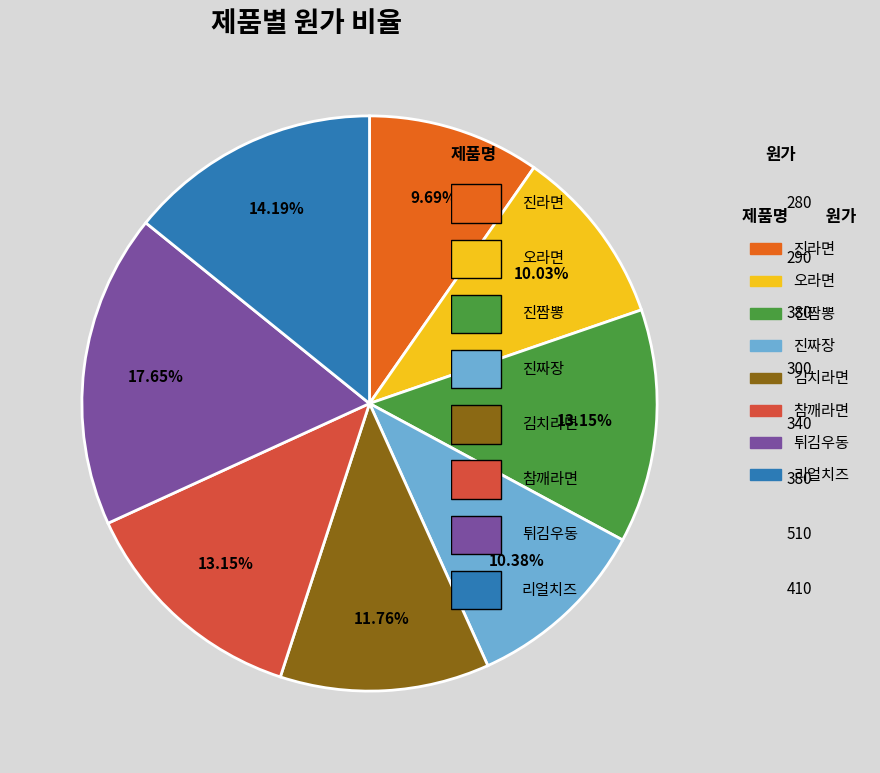

What percentage is the 진라면 slice, to the nearest percent?

10%